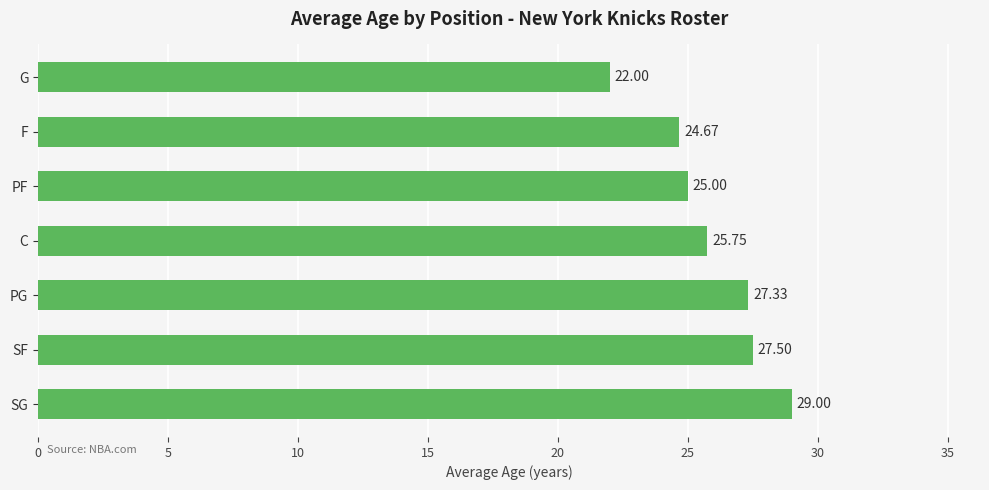

Rank the categories by value from lowest to highest.

G, F, PF, C, PG, SF, SG